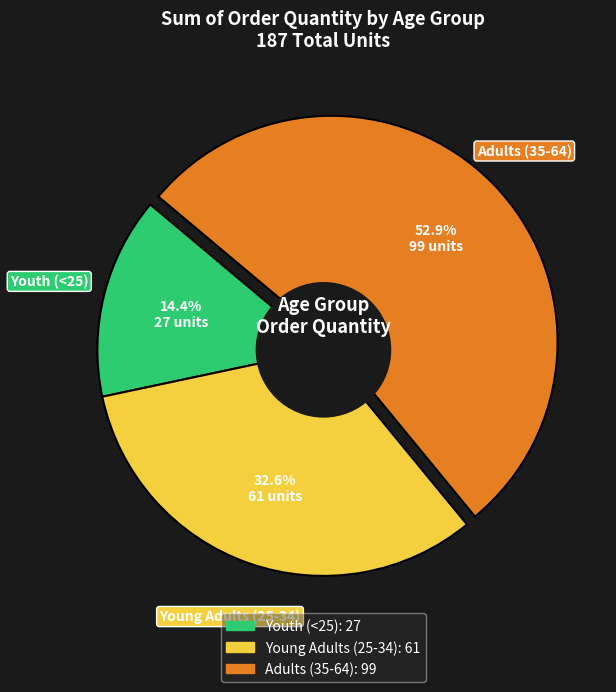

What percentage is the Adults (35-64) slice, to the nearest percent?

53%